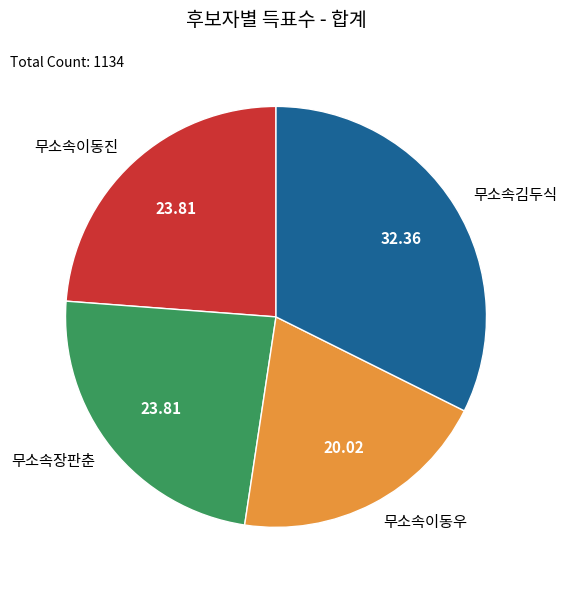

Count the number of slices in the pie.

4